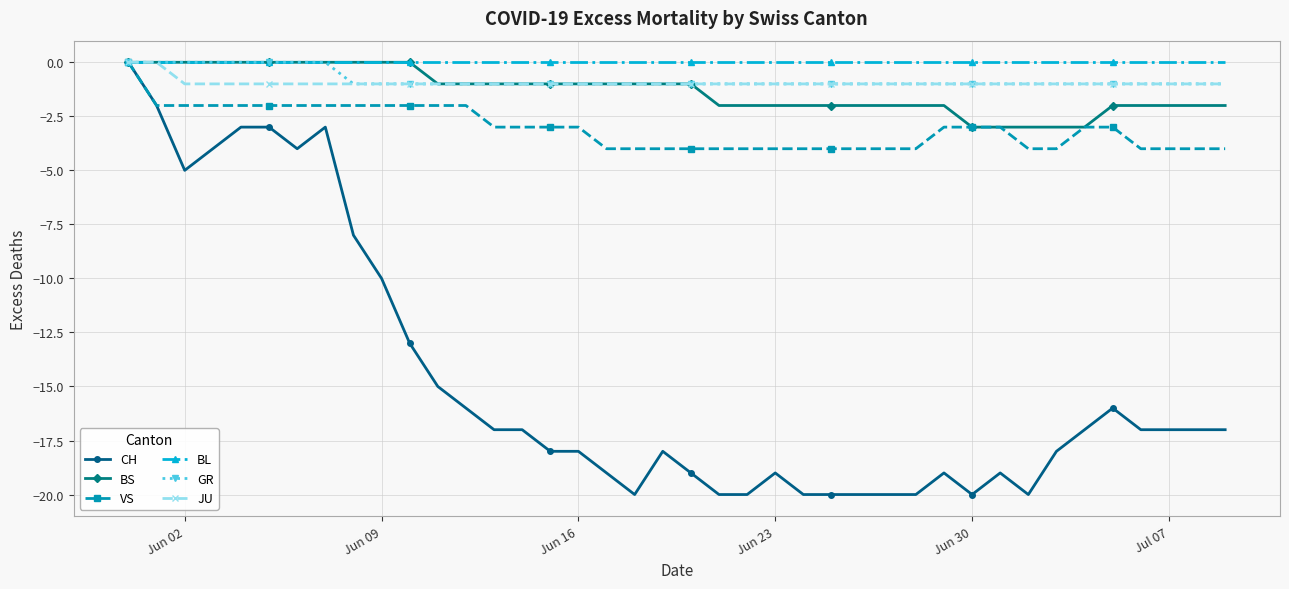

At how many categories does at least one series exceed -11?

40